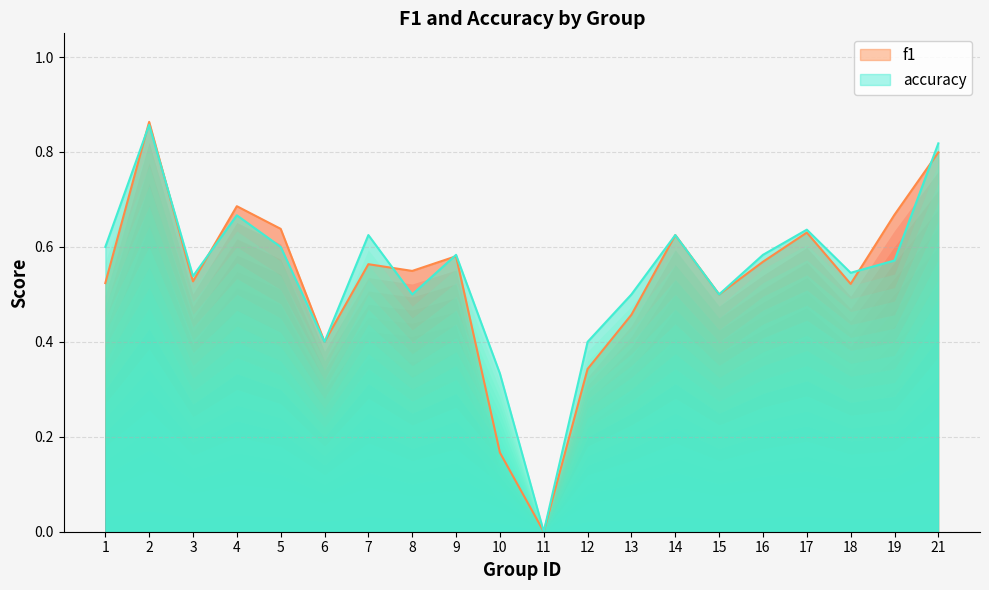

How many data points does each series have?

20